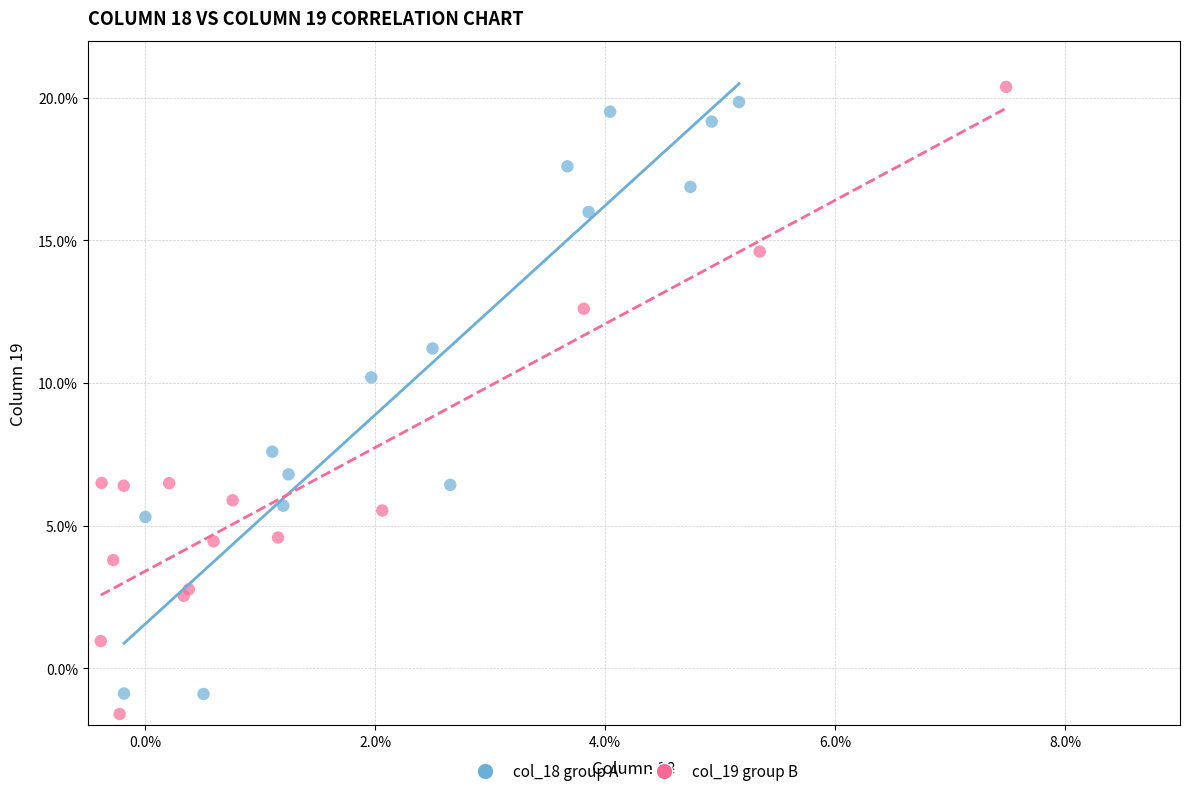

What are all the series names shown in the legend?

col_18 group A, col_19 group B